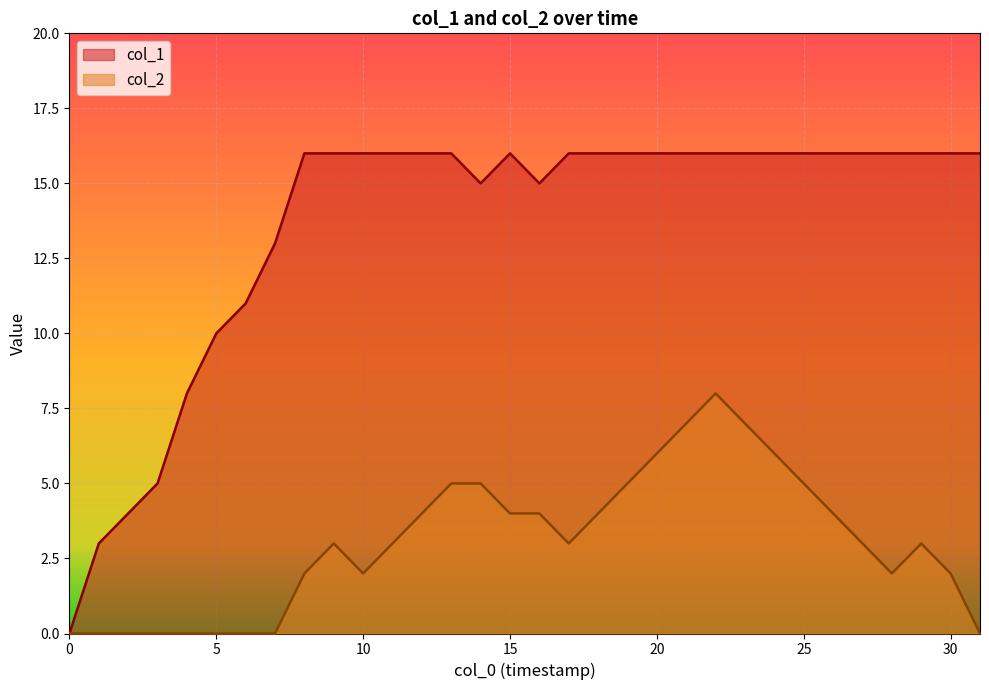

What are all the series names shown in the legend?

col_1, col_2